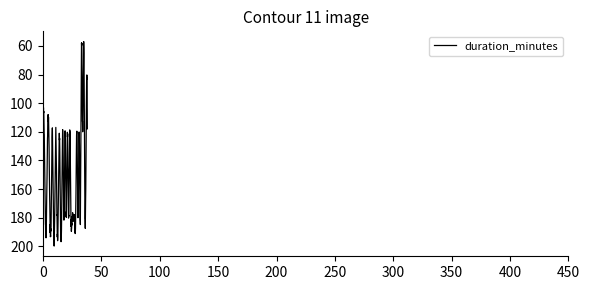

What is the difference between the maximum and minimum values?

142.7